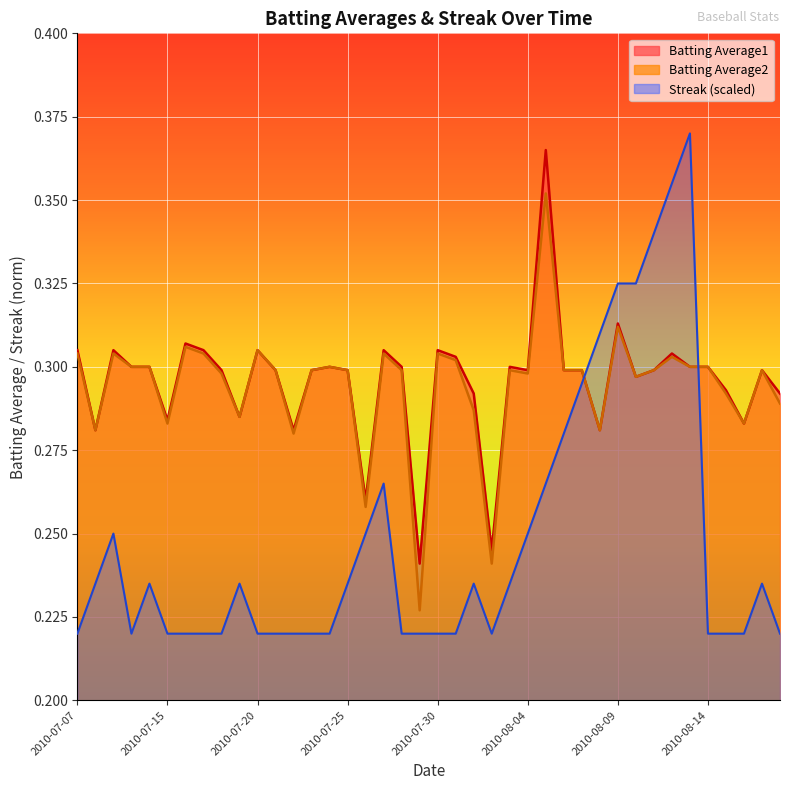

What is the difference between the second highest and second lowest values in the Batting Average1 series?

0.1